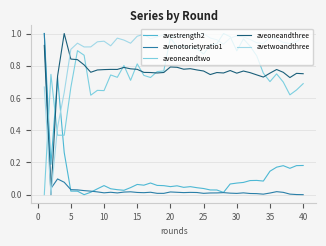

How many lines are shown in the chart?

5